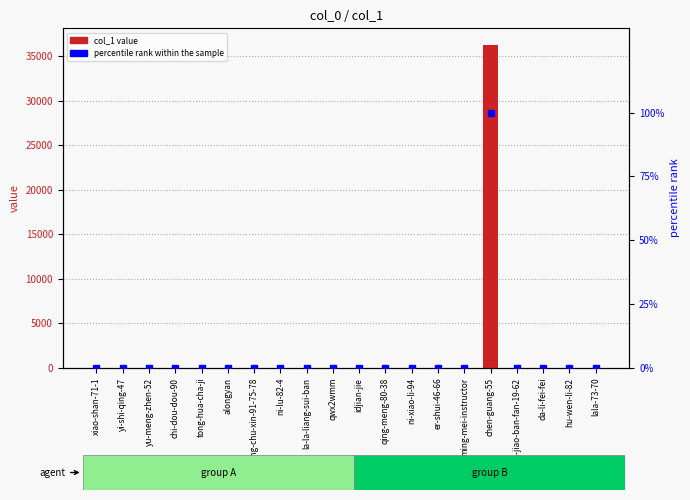

Reading left to right, what are all the values shown in this chart?

col_1 value: xiao-shan-71-1=0.0	yi-shi-qing-47=0.0	yu-meng-zhen-52=0.0	chi-dou-dou-90=0.0	tong-hua-cha-ji=0.0	alongyan=0.0	bu-wang-chu-xin-91-75-78=0.0	ni-lu-82-4=0.0	la-la-liang-sui-ban=1.0	qwx2wmm=0.0	idjian-jie=0.0	qing-meng-80-38=1.0	ni-xiao-li-94=6.0	er-shui-46-66=0.0	ming-mei-instructor=0.0	chen-guang-55=36286.0	la-jiao-ban-fan-19-62=0.0	da-li-fei-fei=1.0	hu-wen-li-82=8.0	lala-73-70=0.0
percentile rank within the sample: xiao-shan-71-1=0.0	yi-shi-qing-47=0.0	yu-meng-zhen-52=0.0	chi-dou-dou-90=0.0	tong-hua-cha-ji=0.0	alongyan=0.0	bu-wang-chu-xin-91-75-78=0.0	ni-lu-82-4=0.0	la-la-liang-sui-ban=0.0	qwx2wmm=0.0	idjian-jie=0.0	qing-meng-80-38=0.0	ni-xiao-li-94=0.0	er-shui-46-66=0.0	ming-mei-instructor=0.0	chen-guang-55=100.0	la-jiao-ban-fan-19-62=0.0	da-li-fei-fei=0.0	hu-wen-li-82=0.0	lala-73-70=0.0